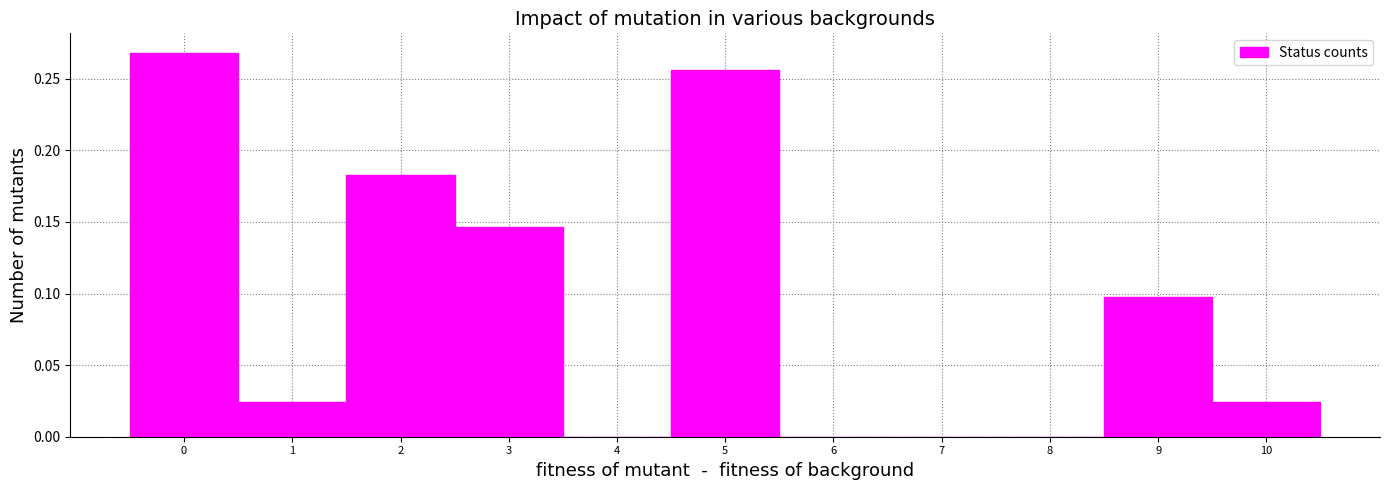

What is the height of the bar covering 2.5 to 3.5 on the x-axis? The values are not printed on the chart, so give them approximately, as read against the axis.

0.145